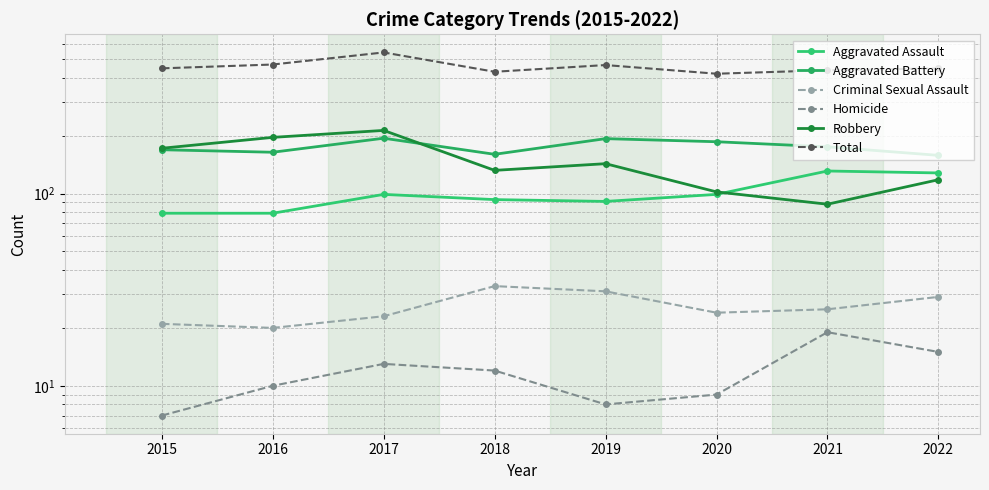

How many Robbery values are between 118 and 196?

5